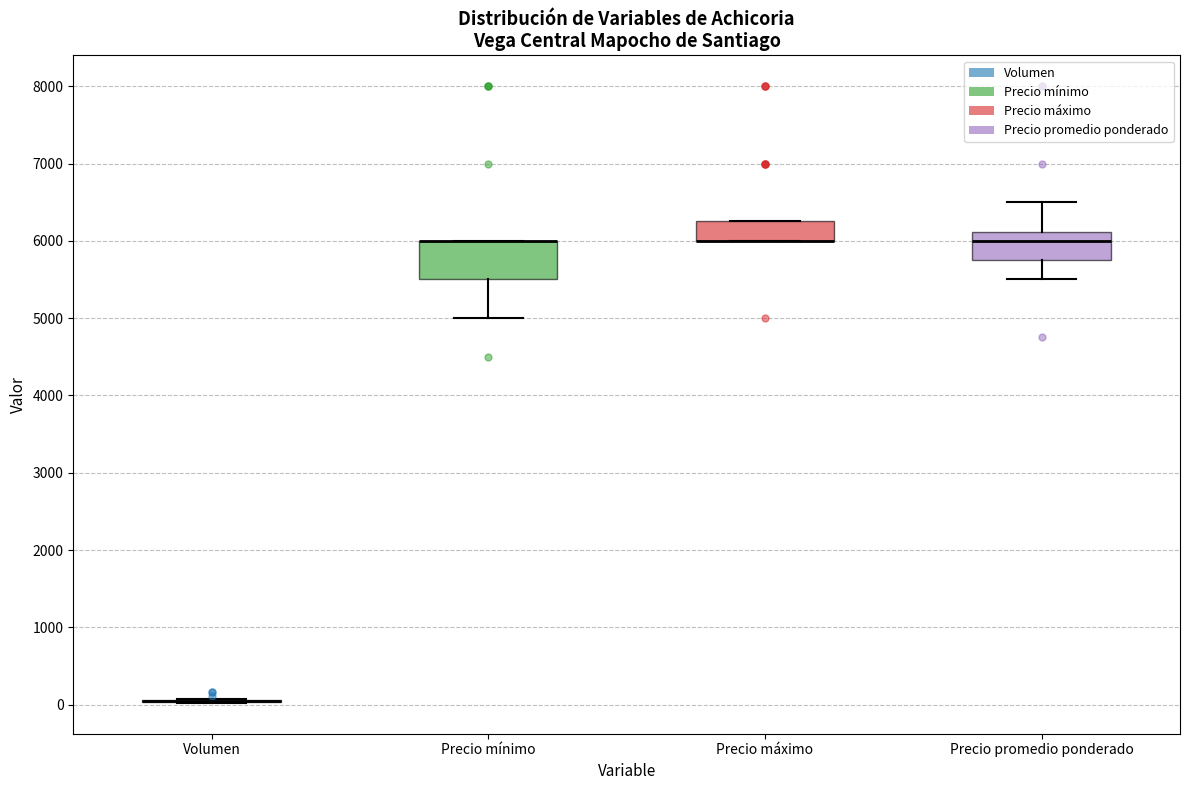

Where is the upper edge of the box for Precio máximo on the y-axis? The values are not printed on the chart, so give them approximately, as read against the axis.

6300